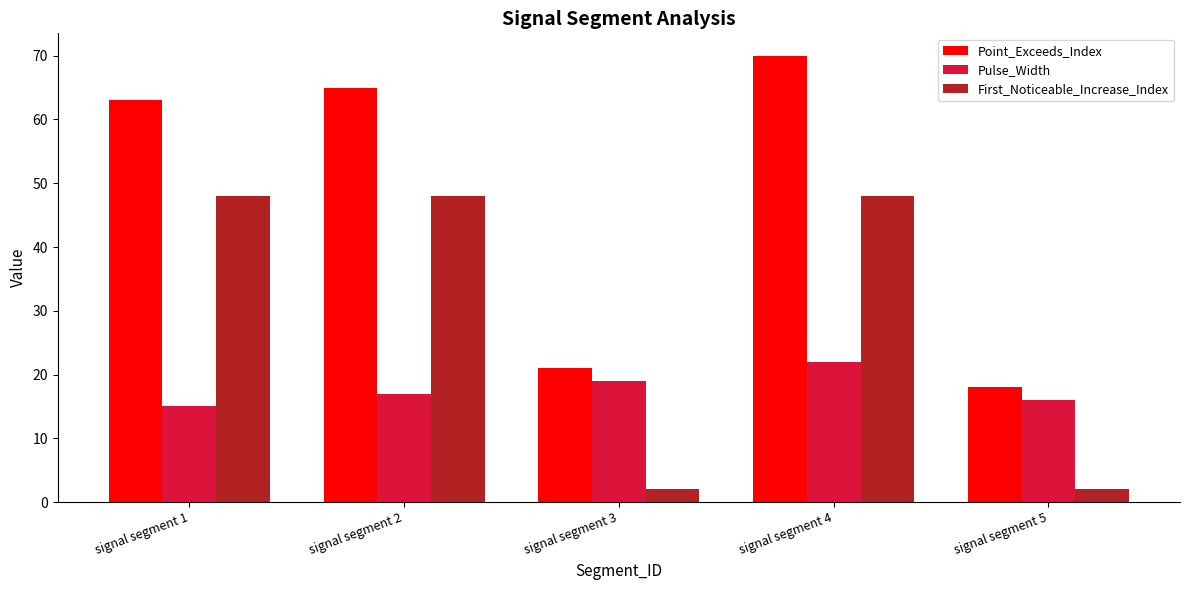

Rank the categories by Pulse_Width value from lowest to highest.

signal segment 1, signal segment 5, signal segment 2, signal segment 3, signal segment 4